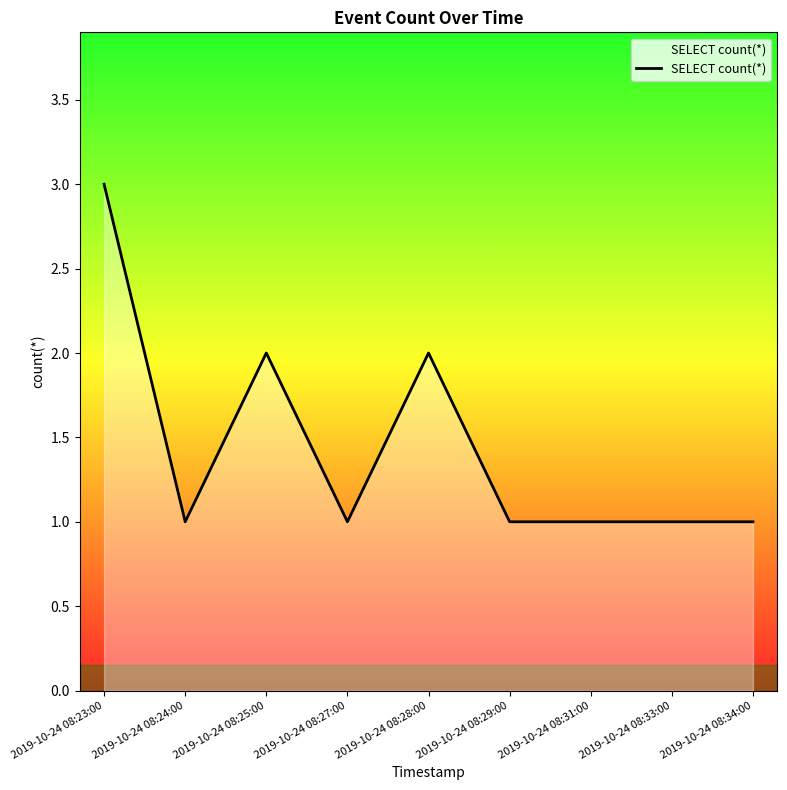

What is the sum of the values at 2019-10-24 08:33:00 and 2019-10-24 08:29:00?

2